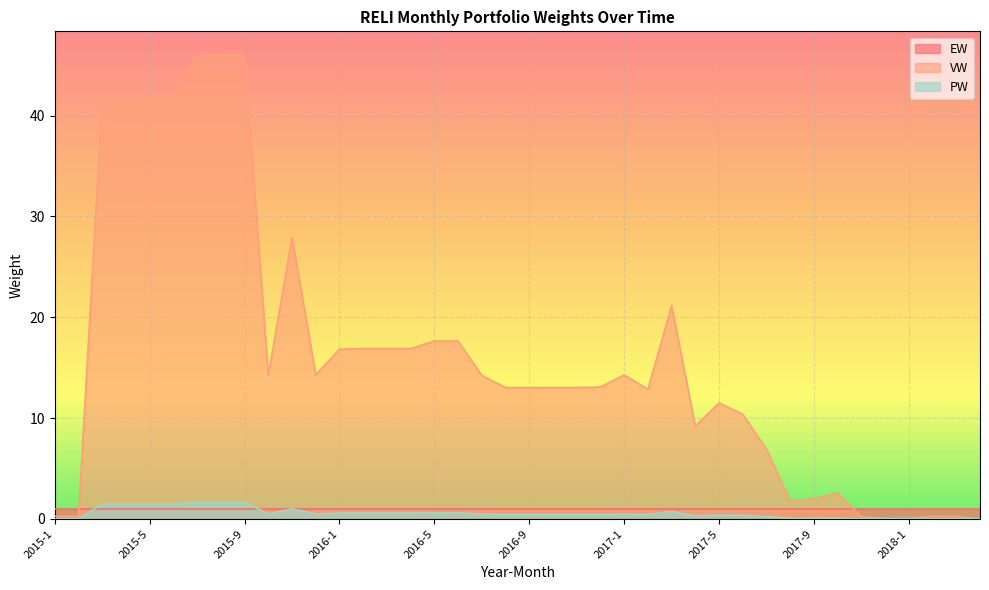

What are all the series names shown in the legend?

EW, VW, PW